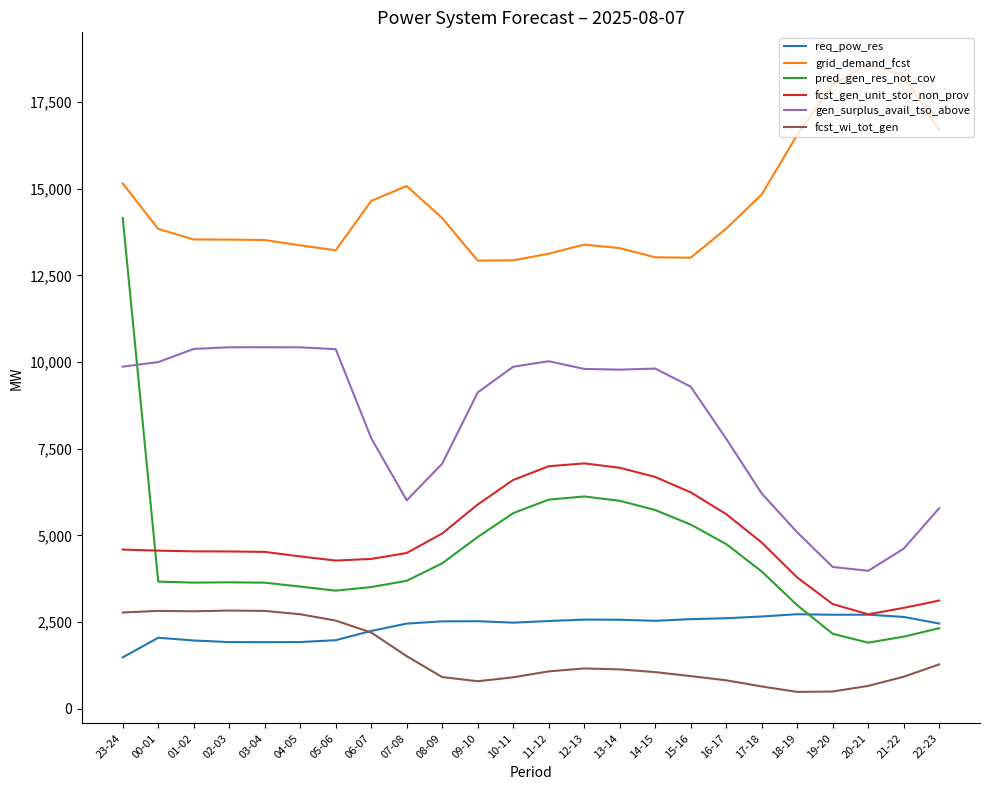

True or false: req_pow_res and grid_demand_fcst intersect in this chart.

False